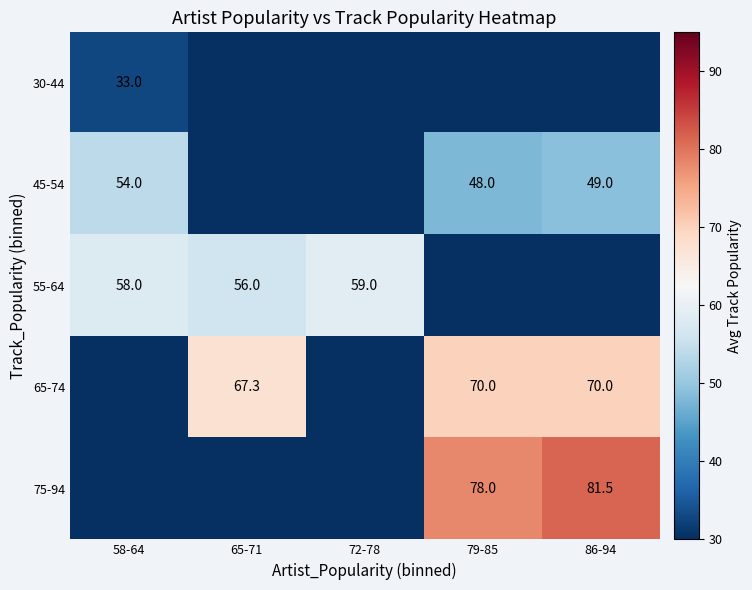

The value of 30-44 at 58-64 is 55.5. True or false?

False